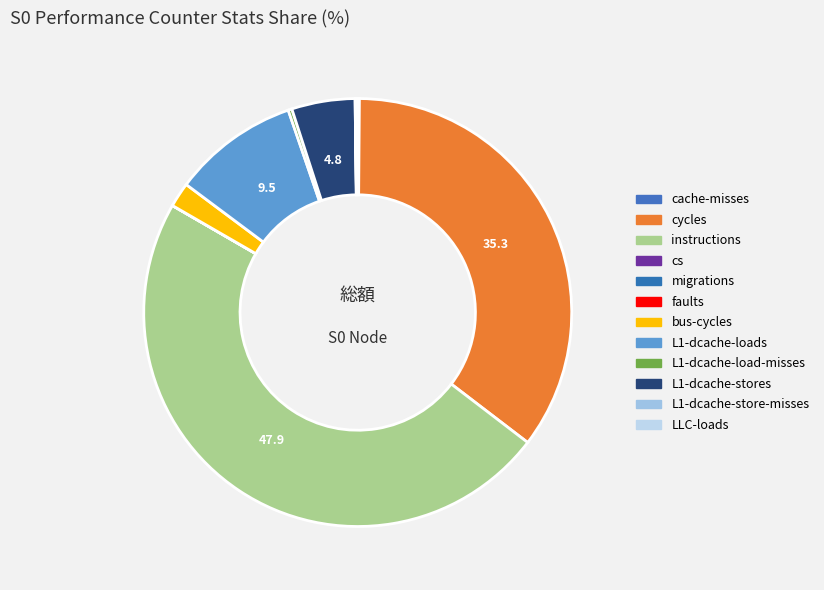

Does faults account for over 50% of the chart?

No